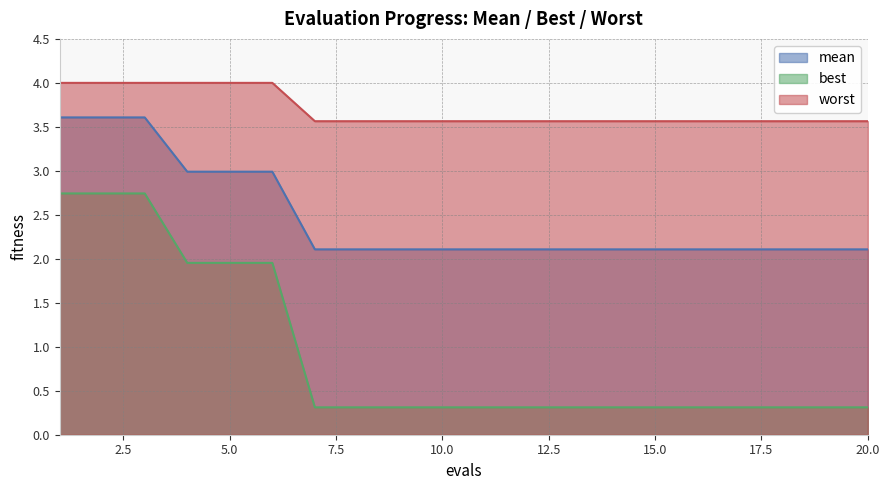

What is the value of the mean point at the 11th from the left?

2.1